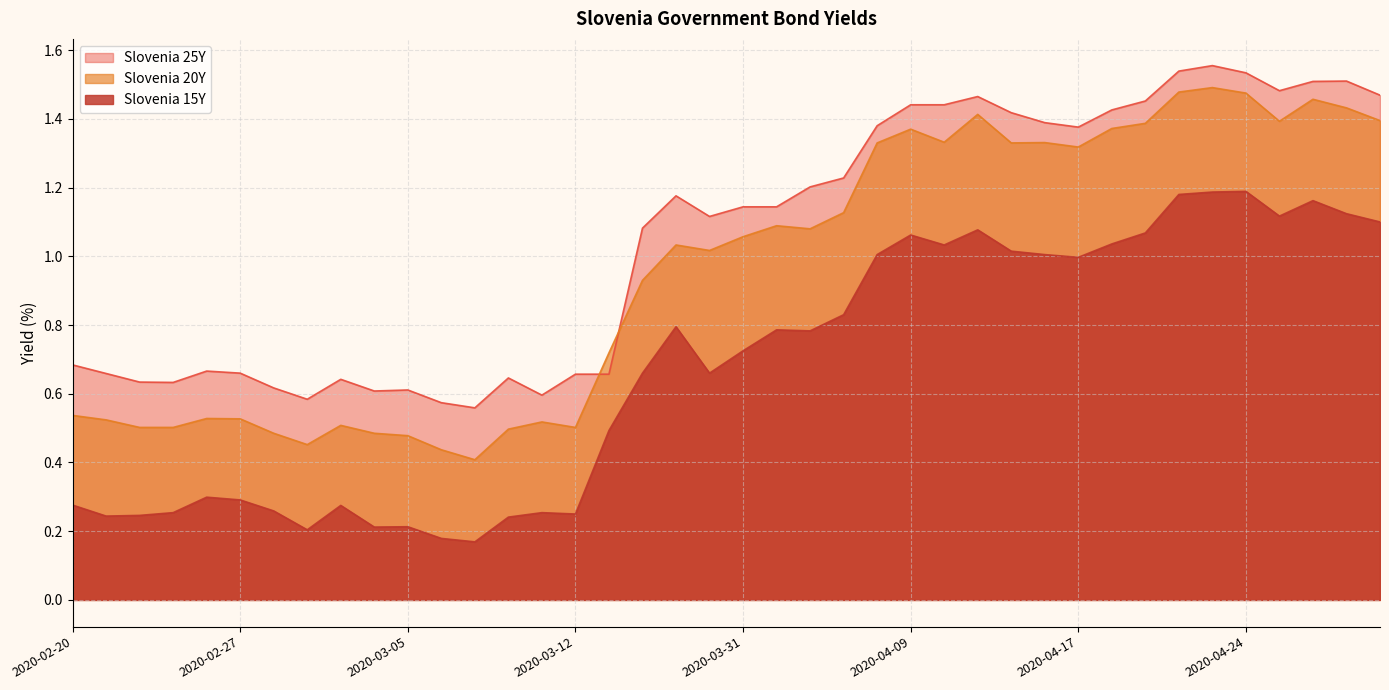

What is the label of the 6th point from the right?

2020-04-23